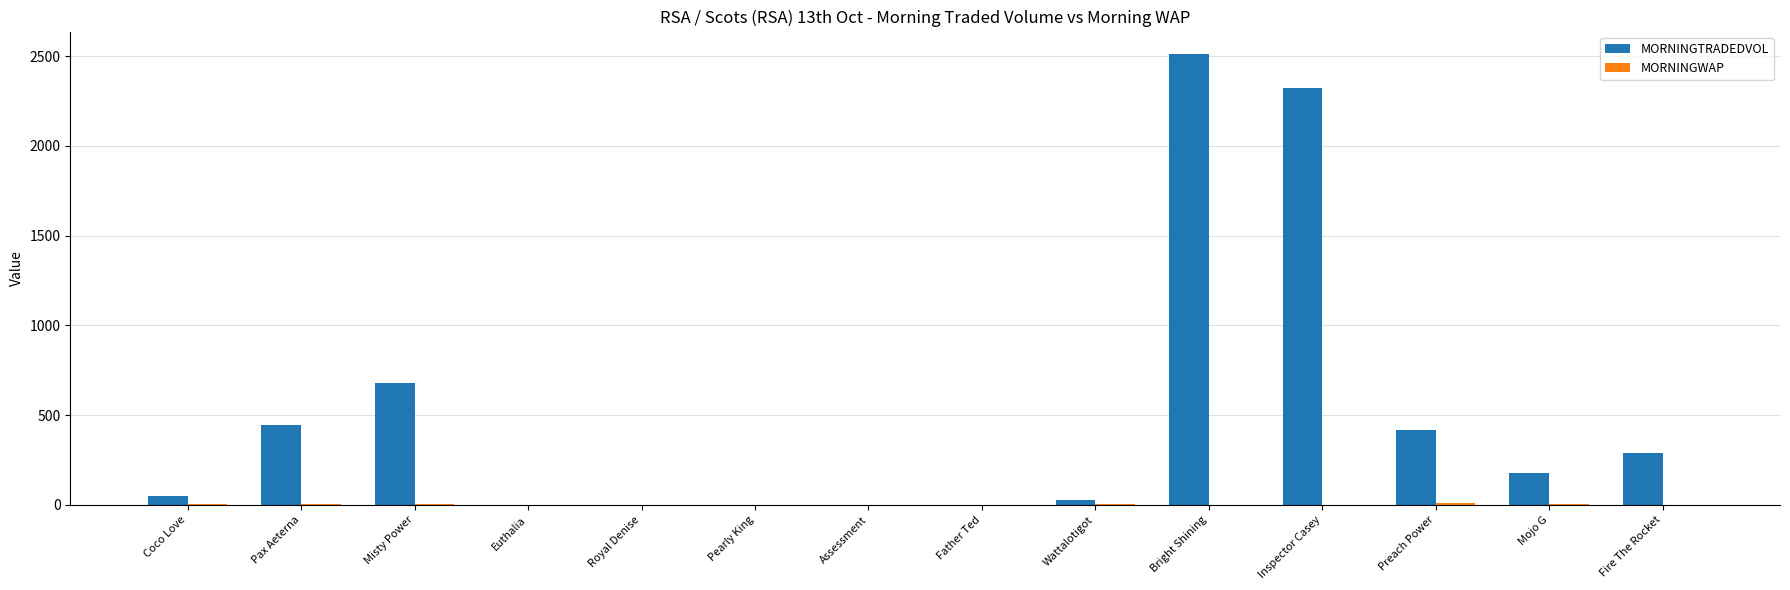

What is the maximum value for MORNINGTRADEDVOL?

2511.2